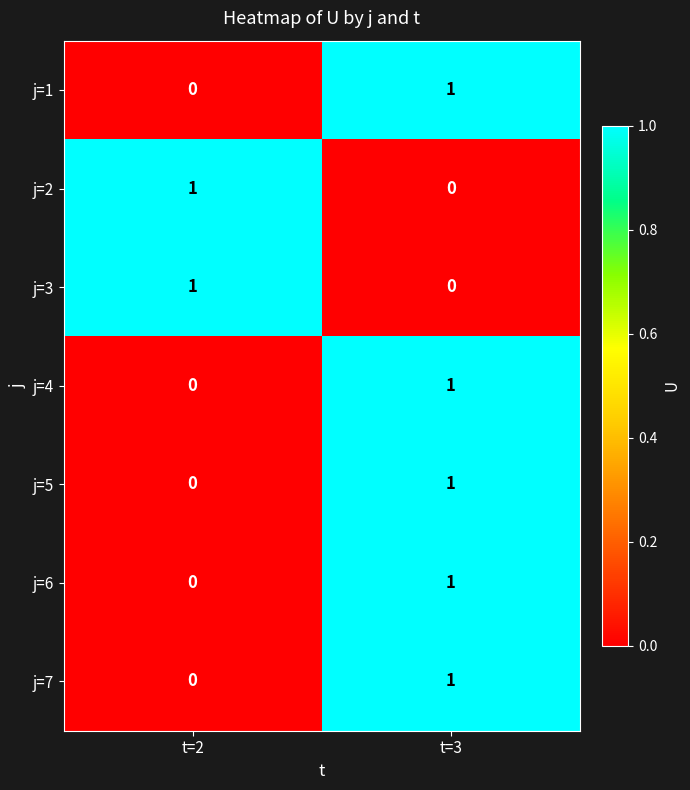

How many series are shown in this chart?

7